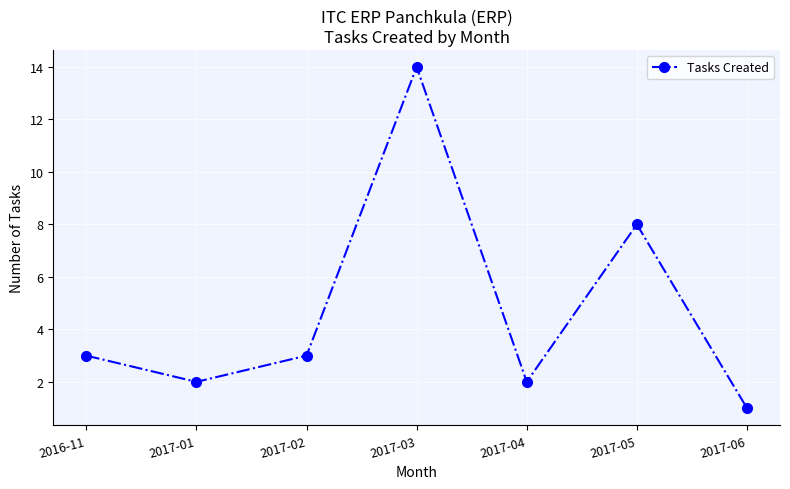

What is the label of the 3rd point from the left?

2017-02